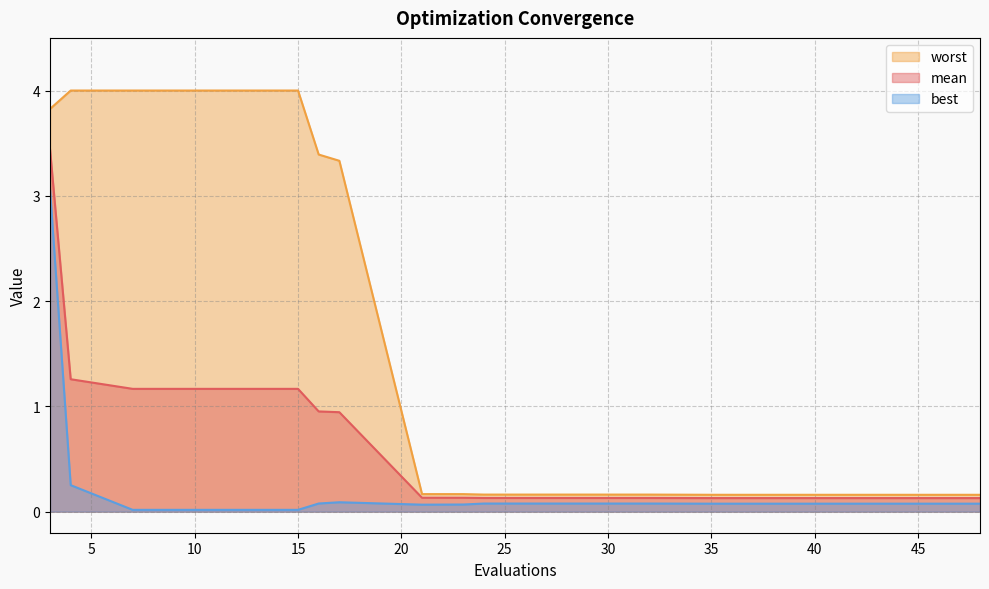

True or false: best and worst intersect in this chart.

False